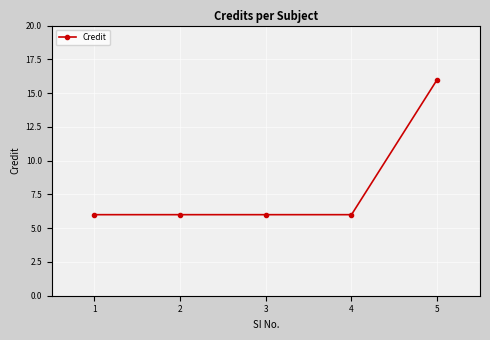

What is the value of the 1st point from the left?

6